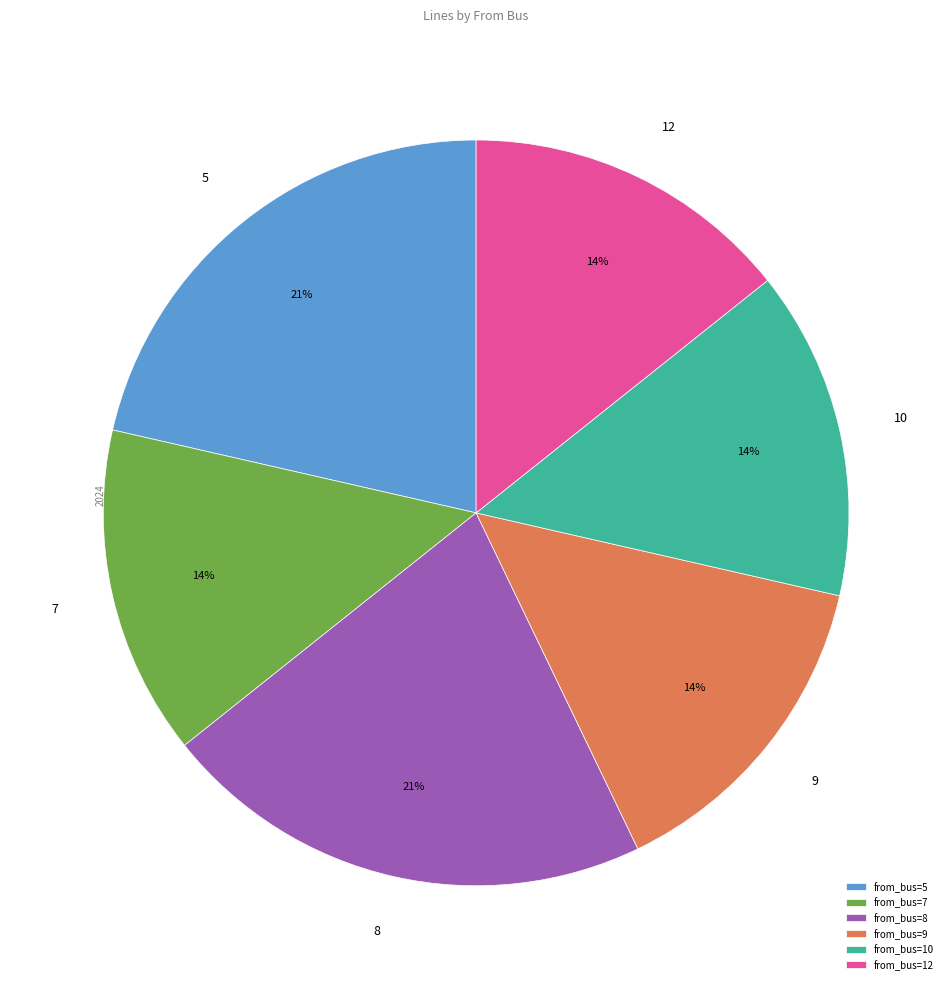

Count the number of slices in the pie.

6